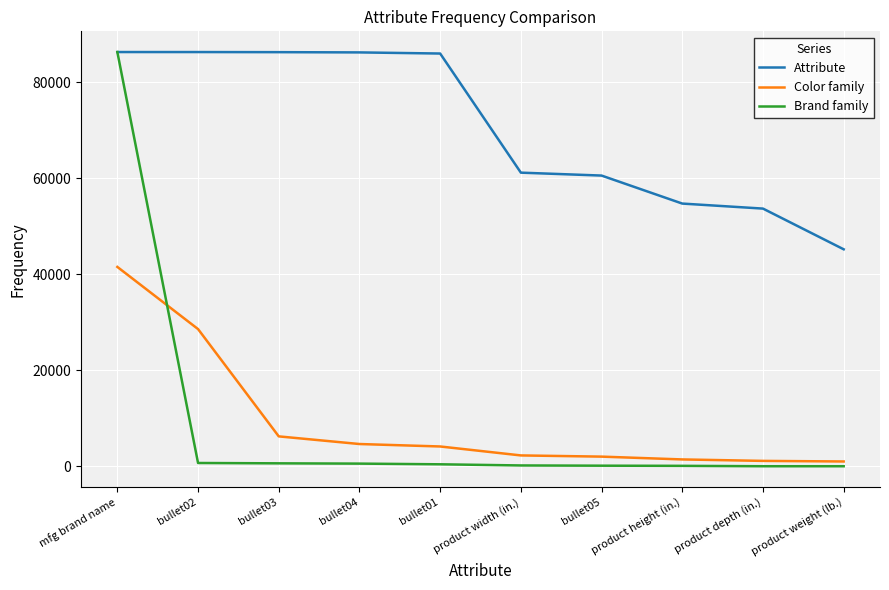

How many lines are shown in the chart?

3